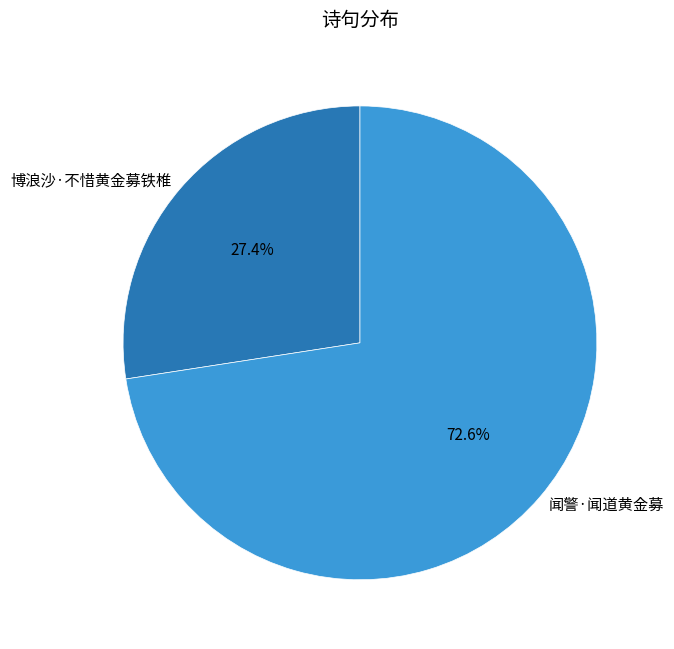

True or false: 博浪沙·不惜黄金募铁椎 accounts for 38% of the total.

False